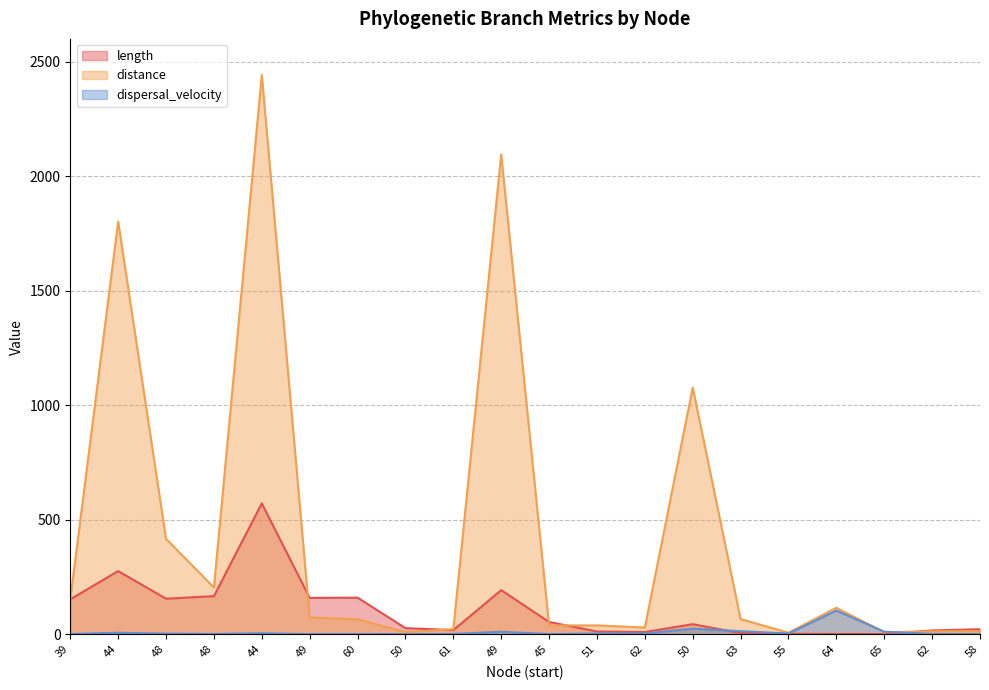

The value of length at 50 is 62.5. True or false?

False